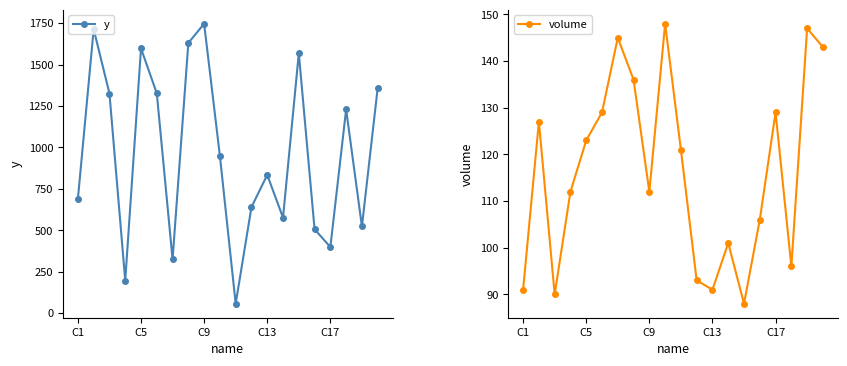

At which label does y reach its peak?

C9